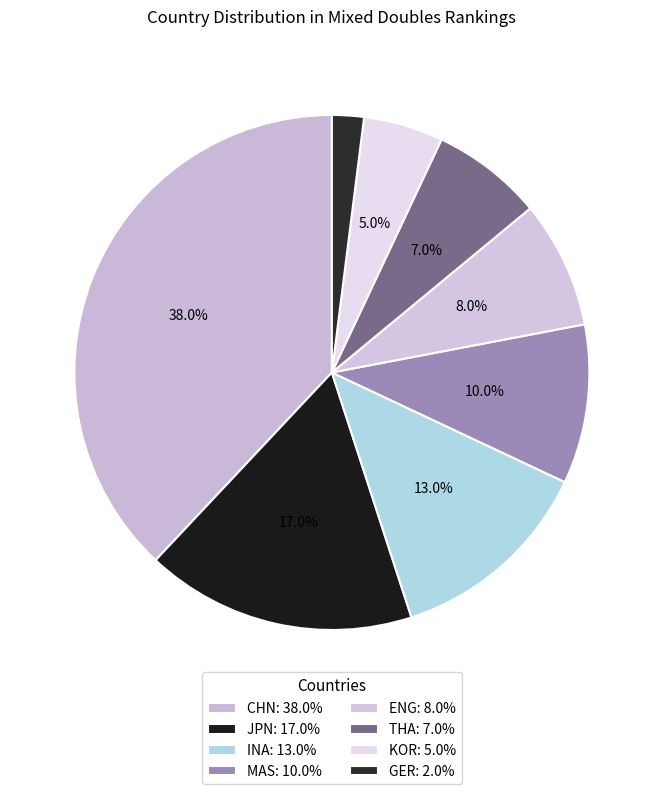

How many segments does this pie chart have?

8